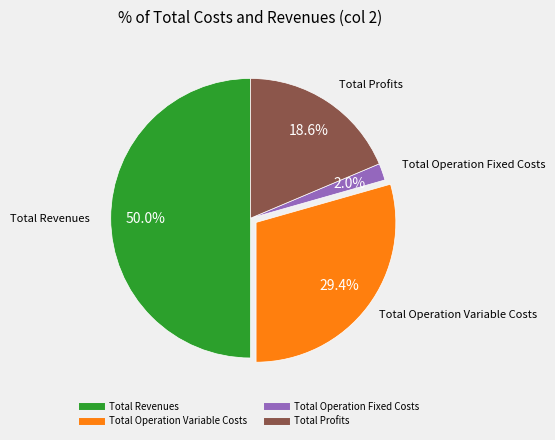

To the nearest percent, what is the difference between the largest and smallest slice percentages?

48%